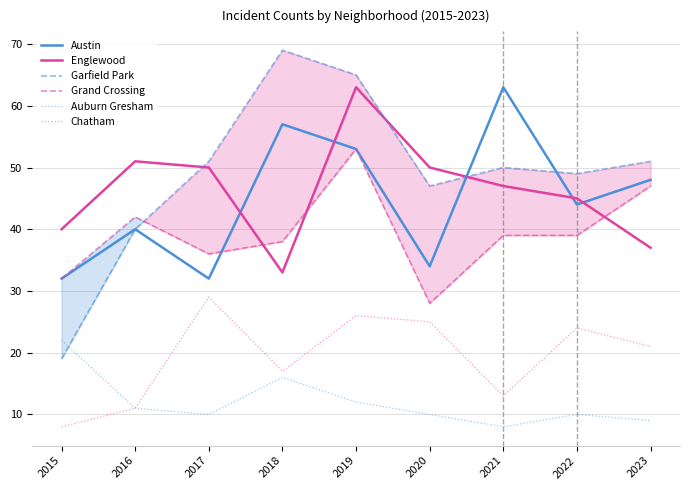

At which category does Austin reach its first local peak?

2016